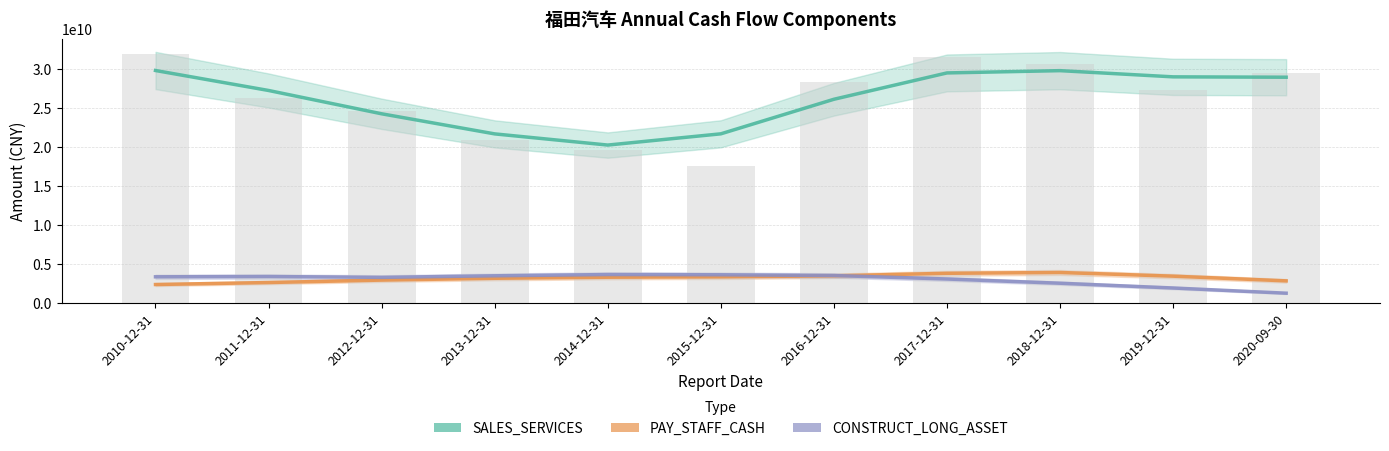

What is the difference between the second highest and second lowest values in the SALES_SERVICES series?

8094018639.7